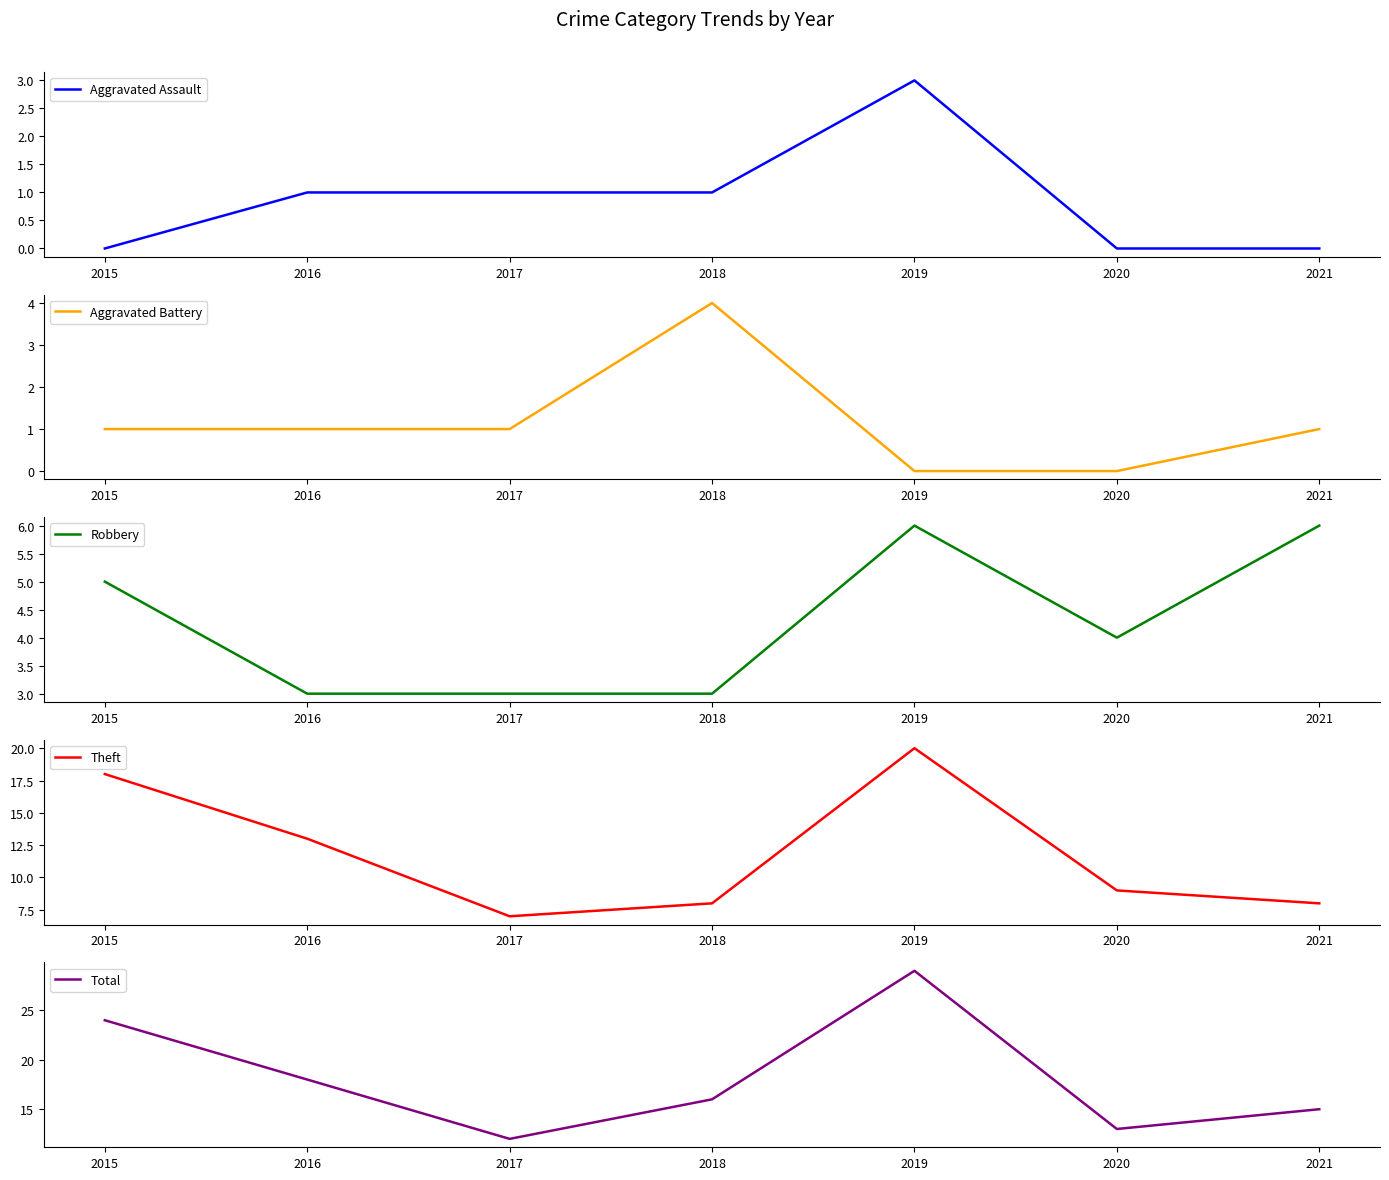

What is the greatest value displayed?

29